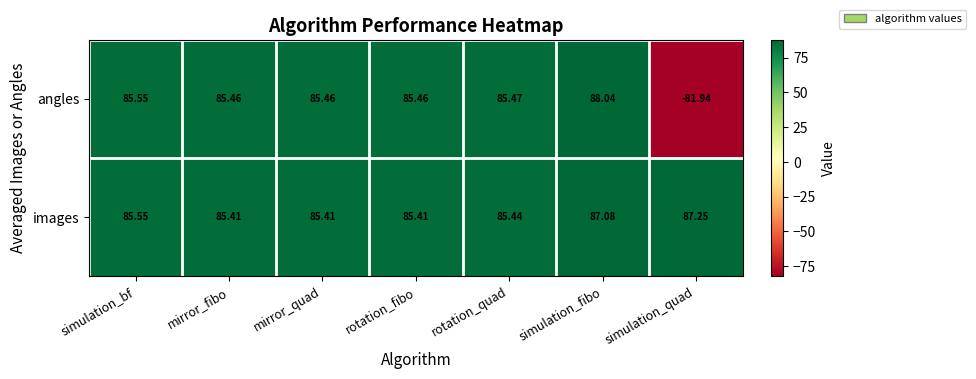

Which series has the largest total across all categories?

images